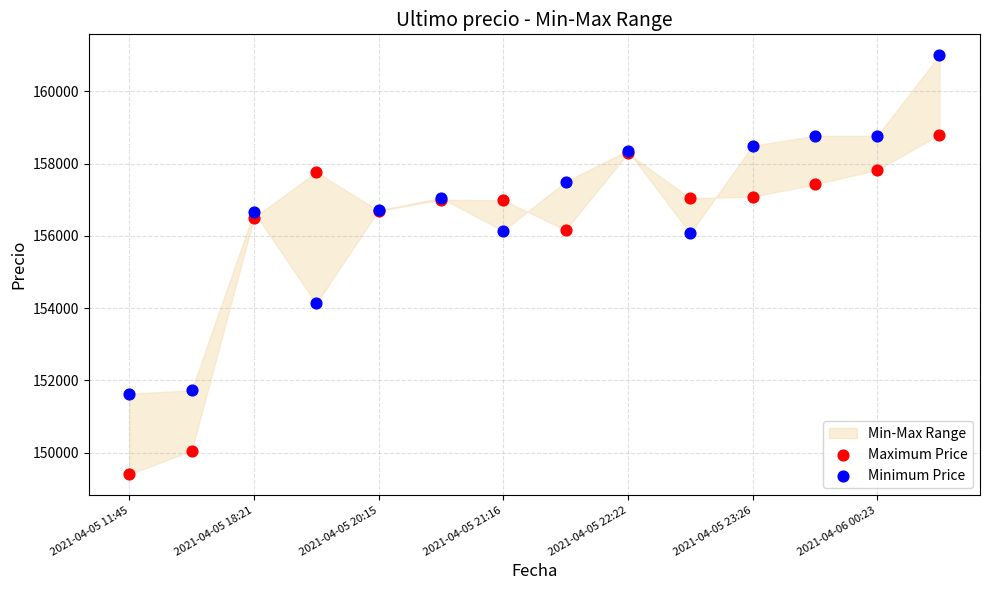

Which series reaches the maximum Y coordinate?

Minimum Price